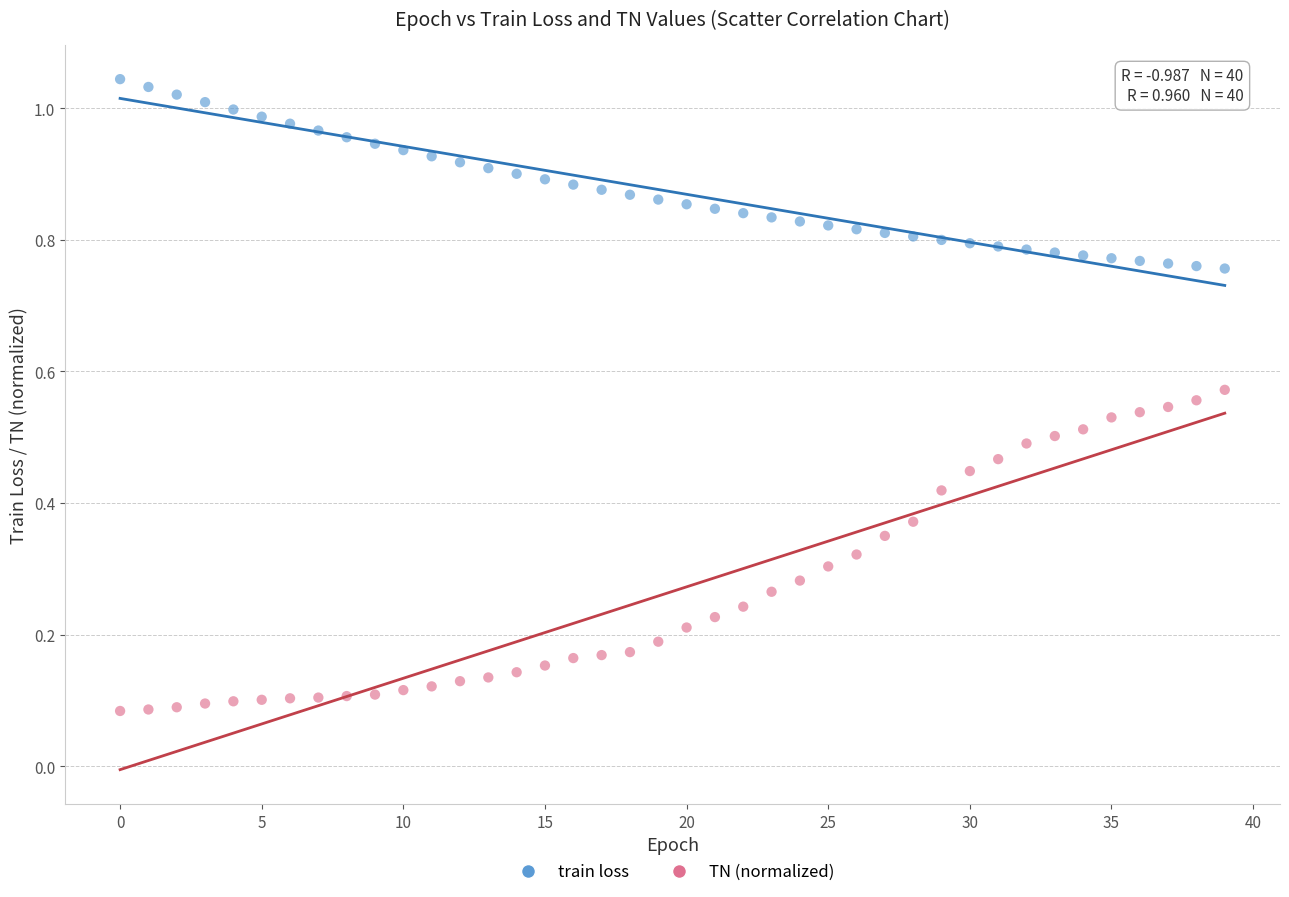

Which series has the widest spread of Y values?

TN (normalized)